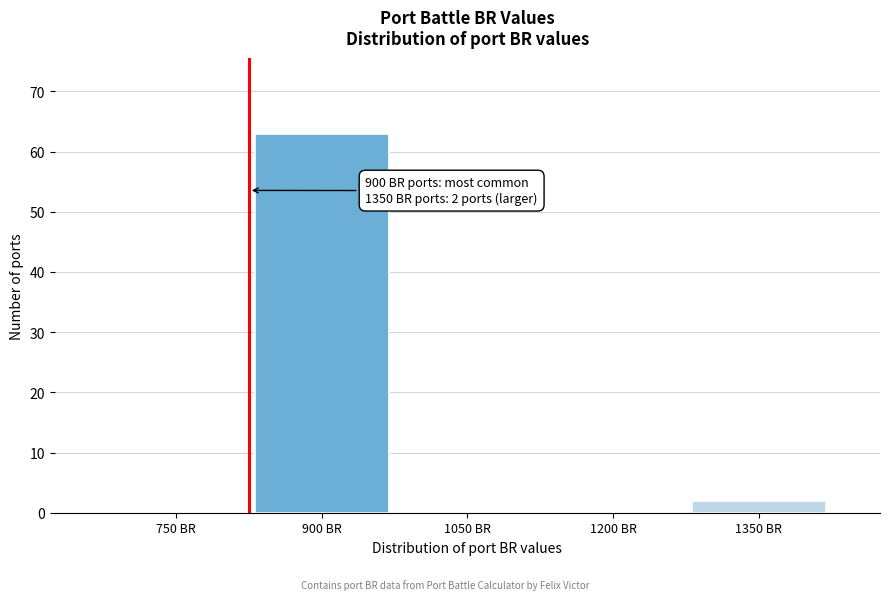

Reading left to right, transcribe all the data shown in this chart.

750 BR=0	900 BR=63	1050 BR=0	1200 BR=0	1350 BR=2